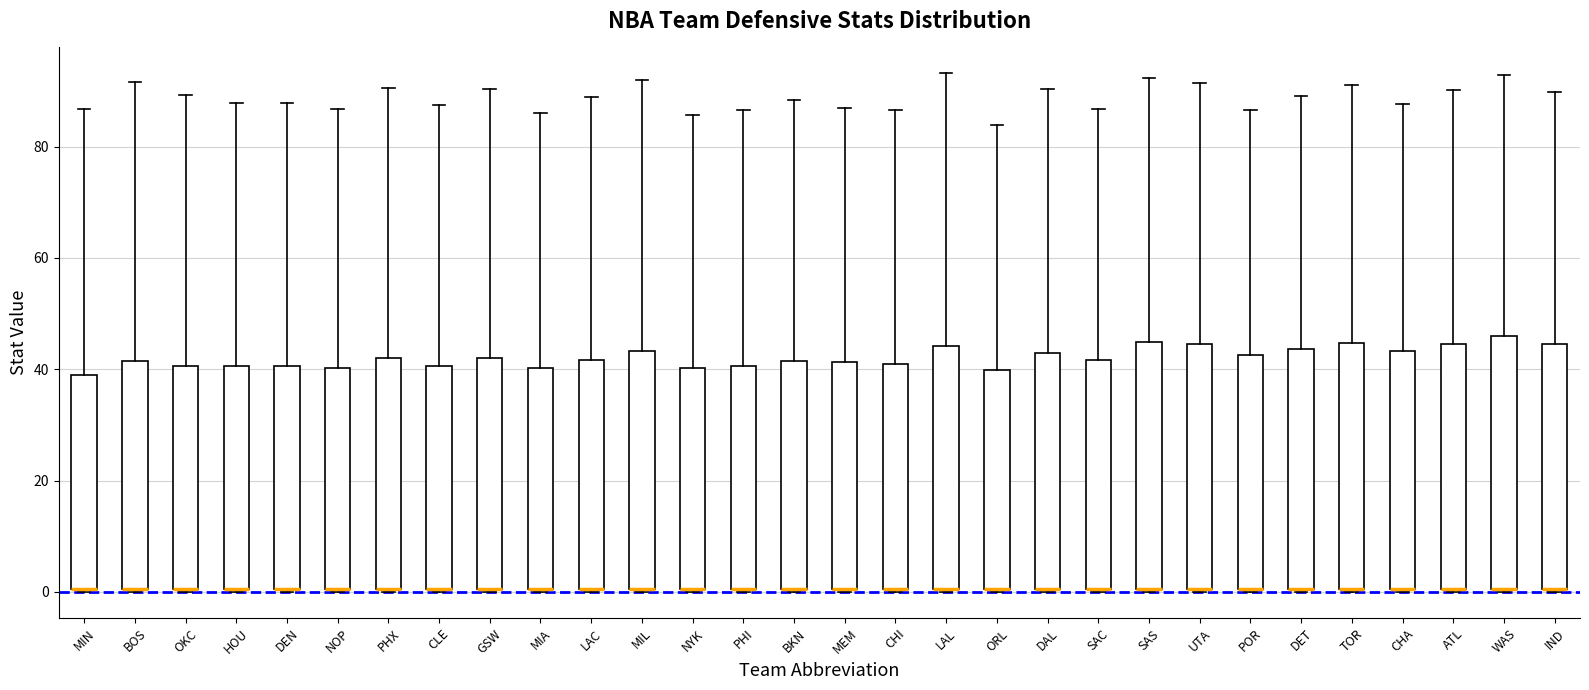

Reading left to right, read every box against the y-axis: the position of its median line, the range the box covers, and the ends of its whiskers. The values are not printed on the chart, so give them approximately, as read against the axis.

MIN: median 0 (drawn on the box's lower edge), box 0 to 40, whiskers 0 to 86
BOS: median 0 (drawn on the box's lower edge), box 0 to 42, whiskers 0 to 92
OKC: median 0 (drawn on the box's lower edge), box 0 to 40, whiskers 0 to 90
HOU: median 0 (drawn on the box's lower edge), box 0 to 40, whiskers 0 to 88
DEN: median 0 (drawn on the box's lower edge), box 0 to 40, whiskers 0 to 88
NOP: median 0 (drawn on the box's lower edge), box 0 to 40, whiskers 0 to 86
PHX: median 0 (drawn on the box's lower edge), box 0 to 42, whiskers 0 to 90
CLE: median 0 (drawn on the box's lower edge), box 0 to 40, whiskers 0 to 88
GSW: median 0 (drawn on the box's lower edge), box 0 to 42, whiskers 0 to 90
MIA: median 0 (drawn on the box's lower edge), box 0 to 40, whiskers 0 to 86
LAC: median 0 (drawn on the box's lower edge), box 0 to 42, whiskers 0 to 88
MIL: median 0 (drawn on the box's lower edge), box 0 to 44, whiskers 0 to 92
NYK: median 0 (drawn on the box's lower edge), box 0 to 40, whiskers 0 to 86
PHI: median 0 (drawn on the box's lower edge), box 0 to 40, whiskers 0 to 86
BKN: median 0 (drawn on the box's lower edge), box 0 to 42, whiskers 0 to 88
MEM: median 0 (drawn on the box's lower edge), box 0 to 42, whiskers 0 to 86
CHI: median 0 (drawn on the box's lower edge), box 0 to 42, whiskers 0 to 86
LAL: median 0 (drawn on the box's lower edge), box 0 to 44, whiskers 0 to 94
ORL: median 0 (drawn on the box's lower edge), box 0 to 40, whiskers 0 to 84
DAL: median 0 (drawn on the box's lower edge), box 0 to 42, whiskers 0 to 90
SAC: median 0 (drawn on the box's lower edge), box 0 to 42, whiskers 0 to 86
SAS: median 0 (drawn on the box's lower edge), box 0 to 44, whiskers 0 to 92
UTA: median 0 (drawn on the box's lower edge), box 0 to 44, whiskers 0 to 92
POR: median 0 (drawn on the box's lower edge), box 0 to 42, whiskers 0 to 86
DET: median 0 (drawn on the box's lower edge), box 0 to 44, whiskers 0 to 90
TOR: median 0 (drawn on the box's lower edge), box 0 to 44, whiskers 0 to 92
CHA: median 0 (drawn on the box's lower edge), box 0 to 44, whiskers 0 to 88
ATL: median 0 (drawn on the box's lower edge), box 0 to 44, whiskers 0 to 90
WAS: median 0 (drawn on the box's lower edge), box 0 to 46, whiskers 0 to 92
IND: median 0 (drawn on the box's lower edge), box 0 to 44, whiskers 0 to 90